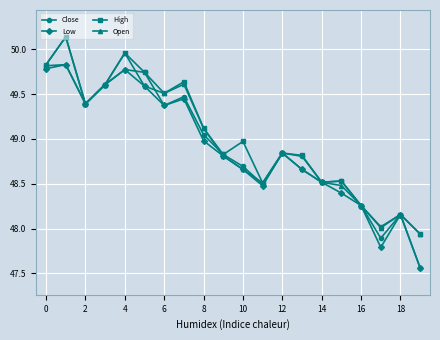

What is the value of the High point at the 9th from the left?

49.1